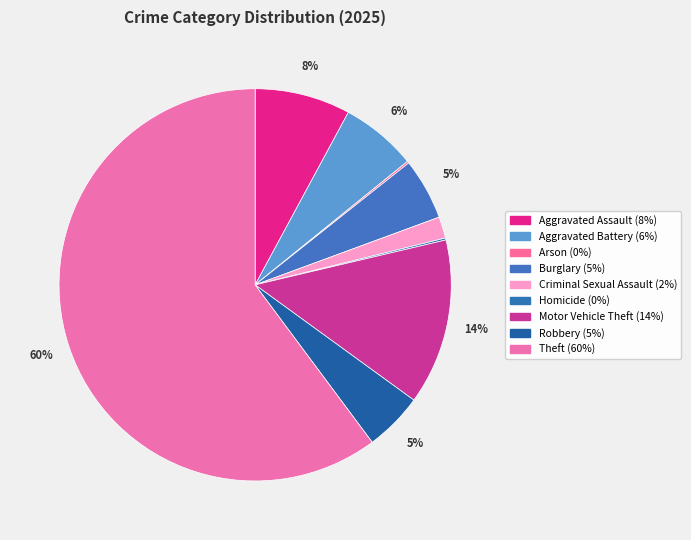

How many slices are in this pie chart?

9